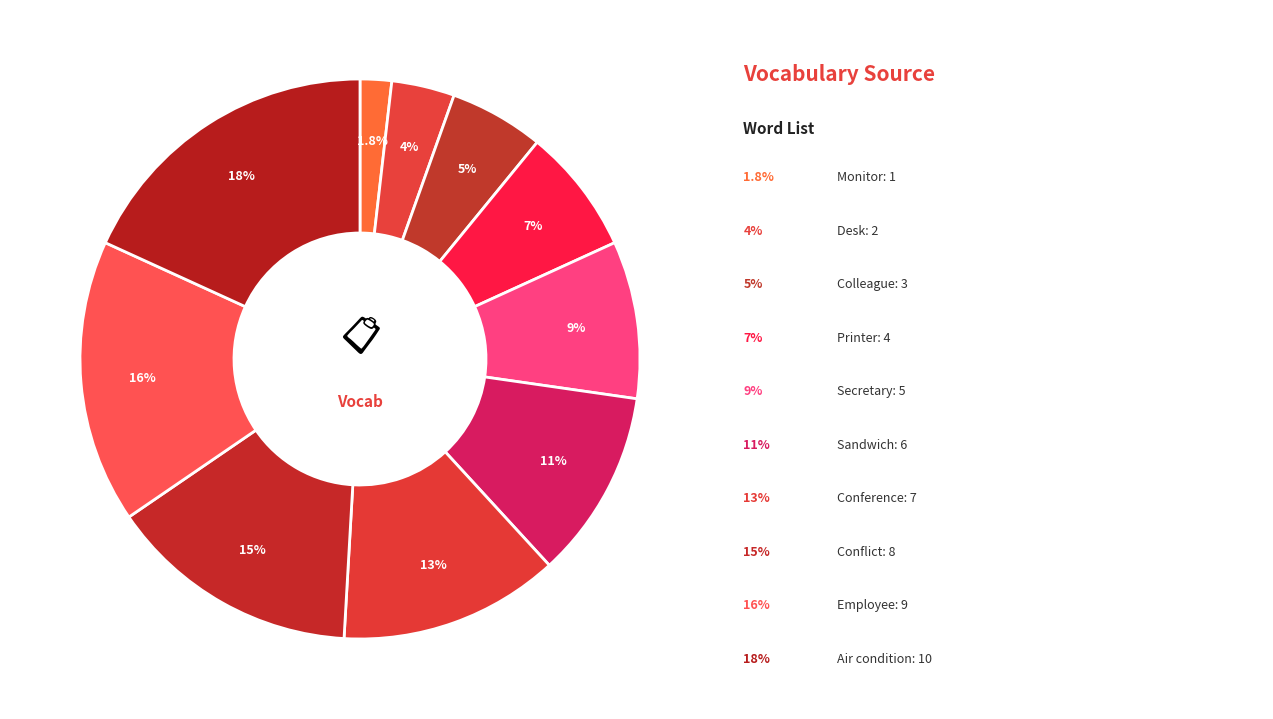

How many slices are in this pie chart?

10